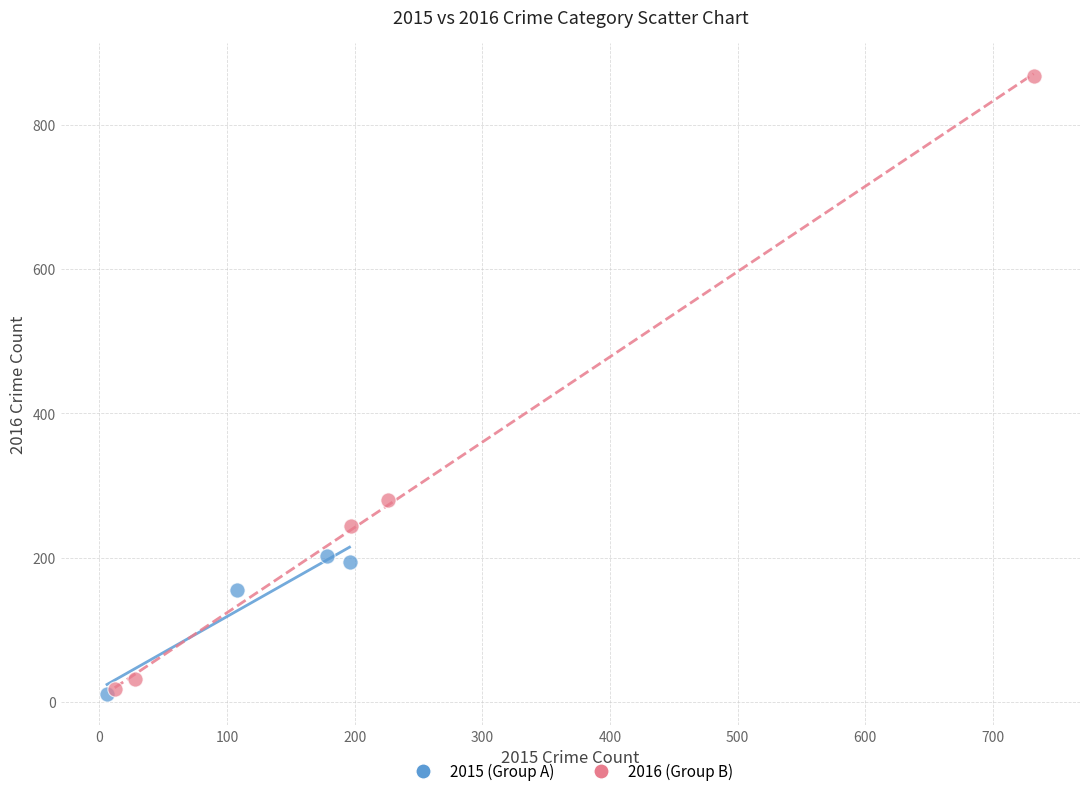

What are all the series names shown in the legend?

2015 (Group A), 2016 (Group B)